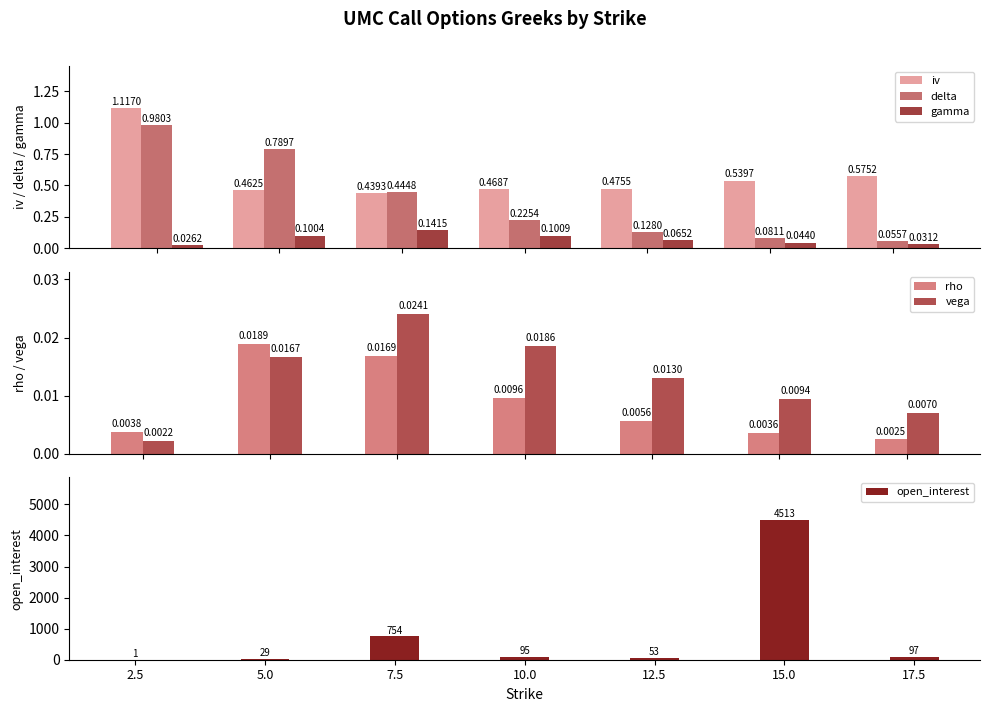

At how many categories does at least one series exceed 890?

1